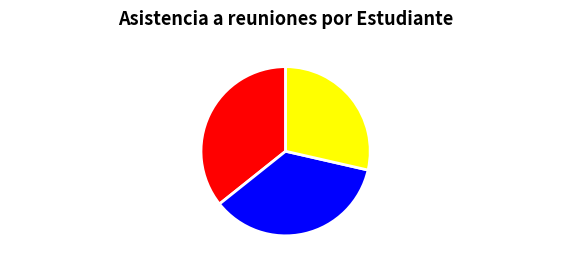

Is there any slice that represents more than half of the pie?

No